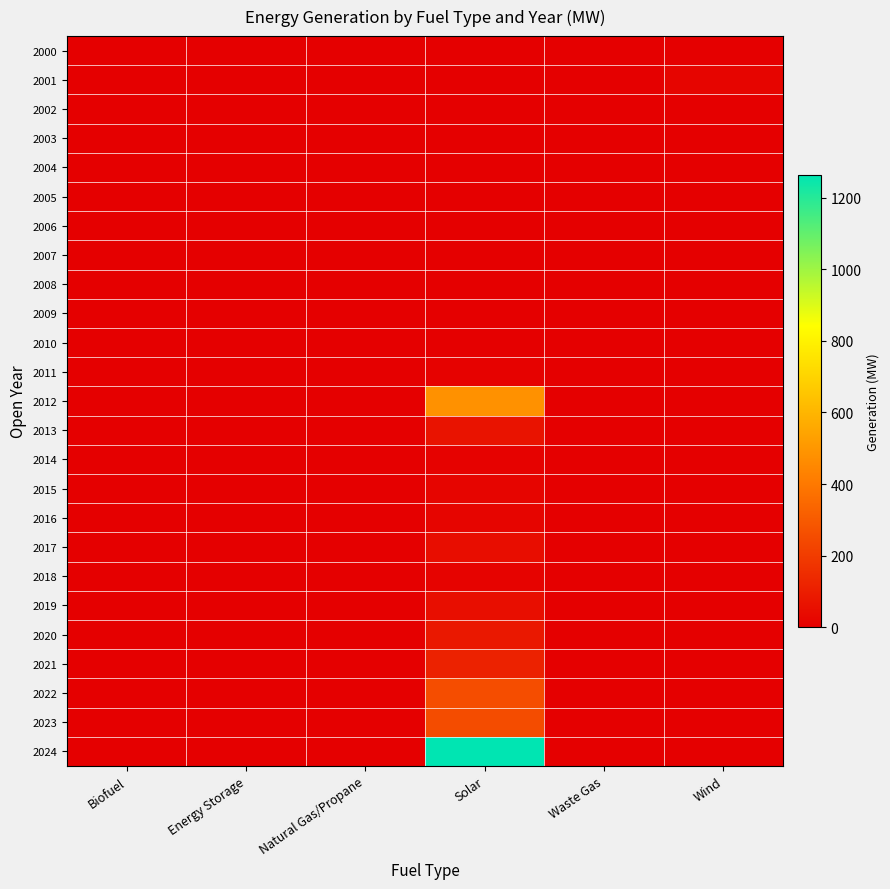

At which category does the chart reach its peak across all series?

Solar